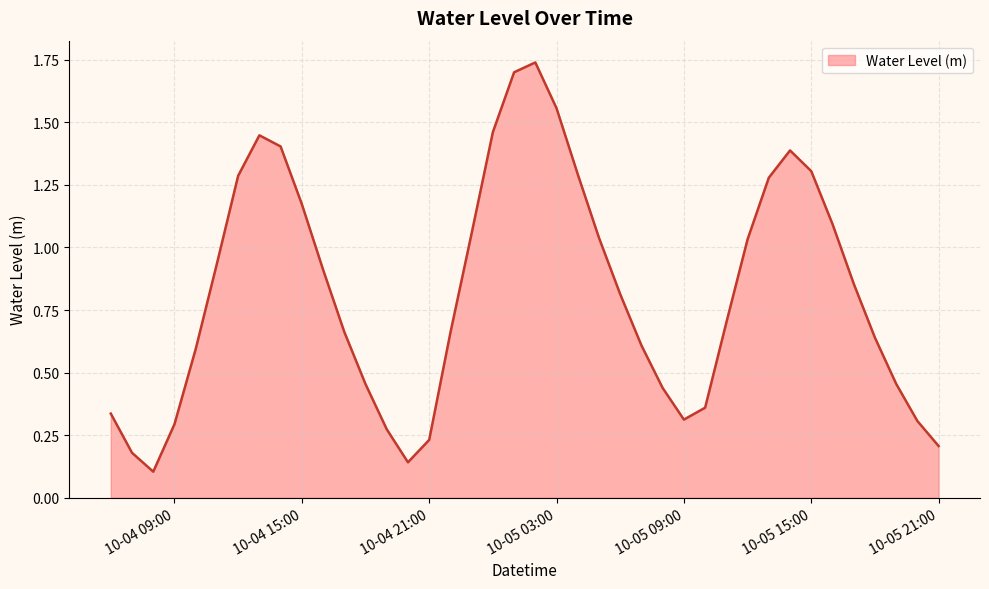

Does the chart display data point markers on the line(s)?

No